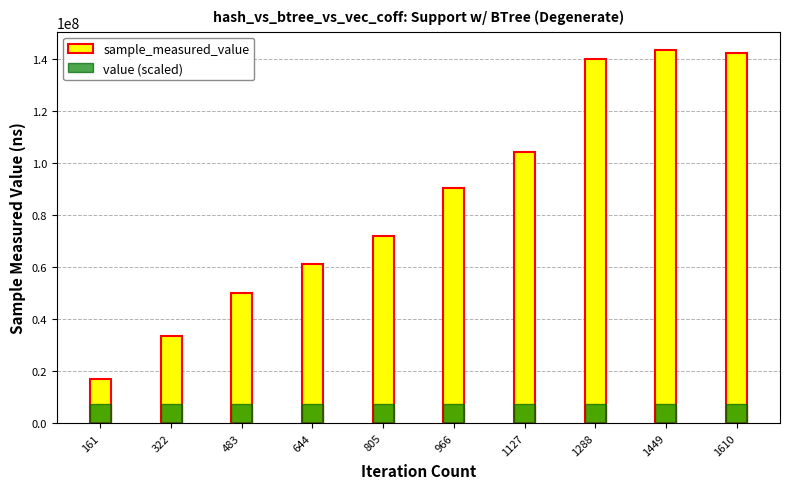

Which series changed the most between 966 and 1127?

sample_measured_value